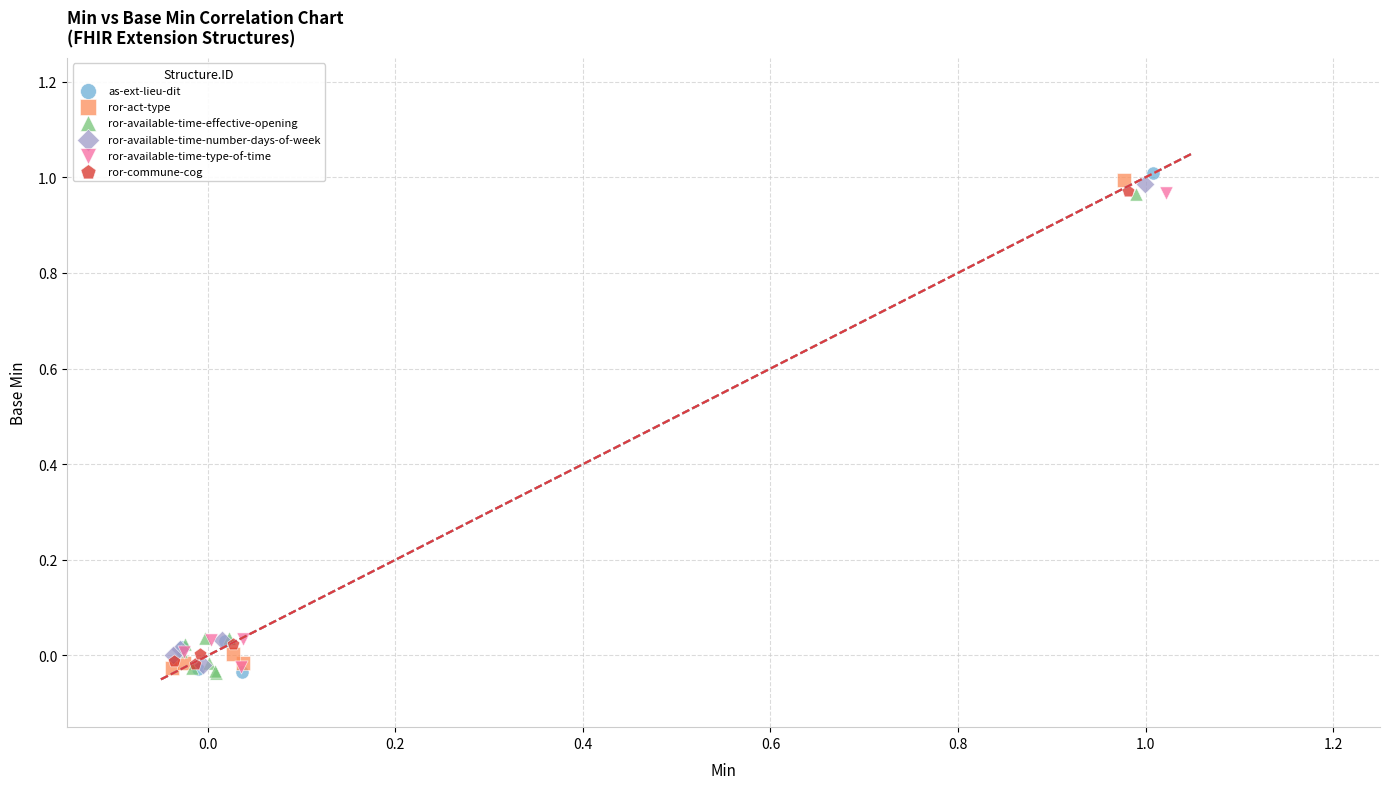

Which series has the widest spread of Y values?

as-ext-lieu-dit